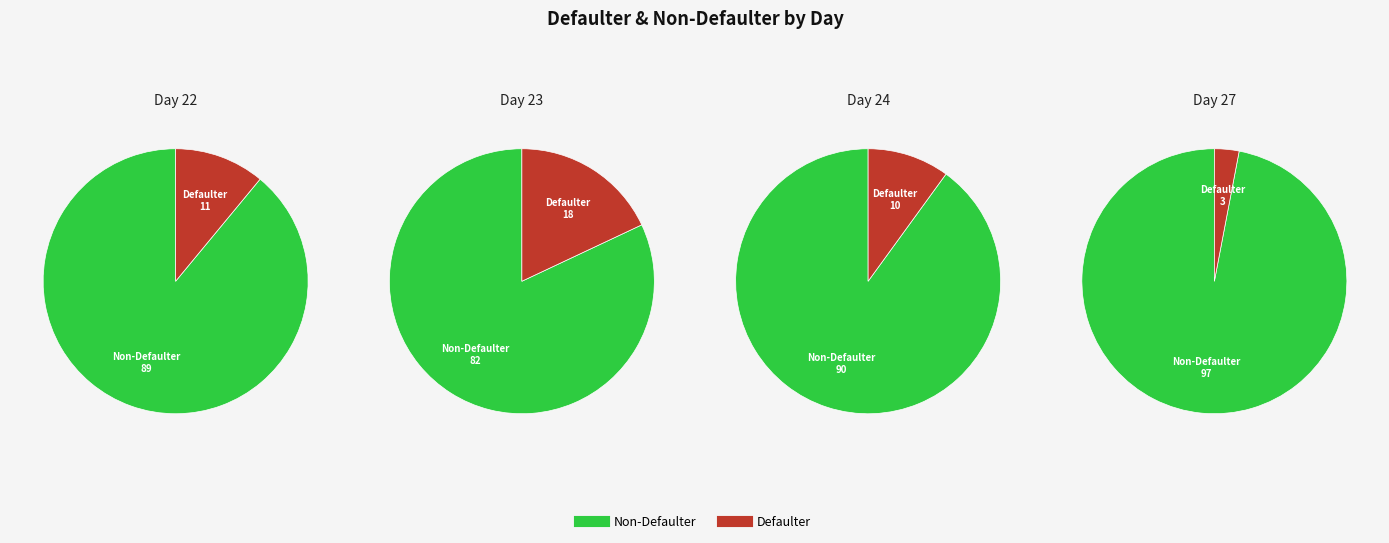

Does 23 account for over 50% of the chart?

No